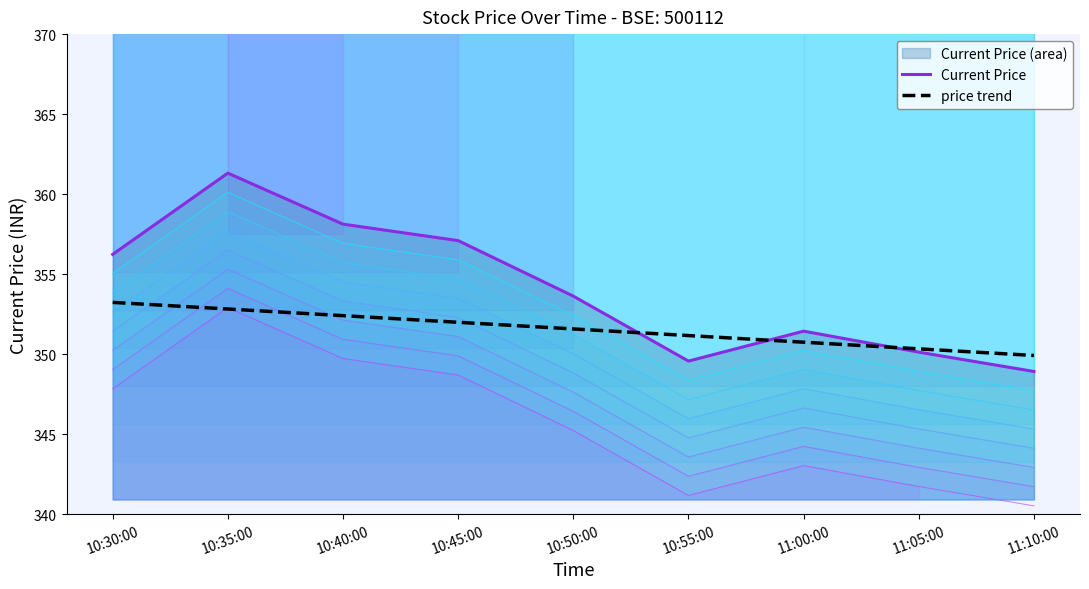

At which label does Current Price reach its peak?

10:35:00